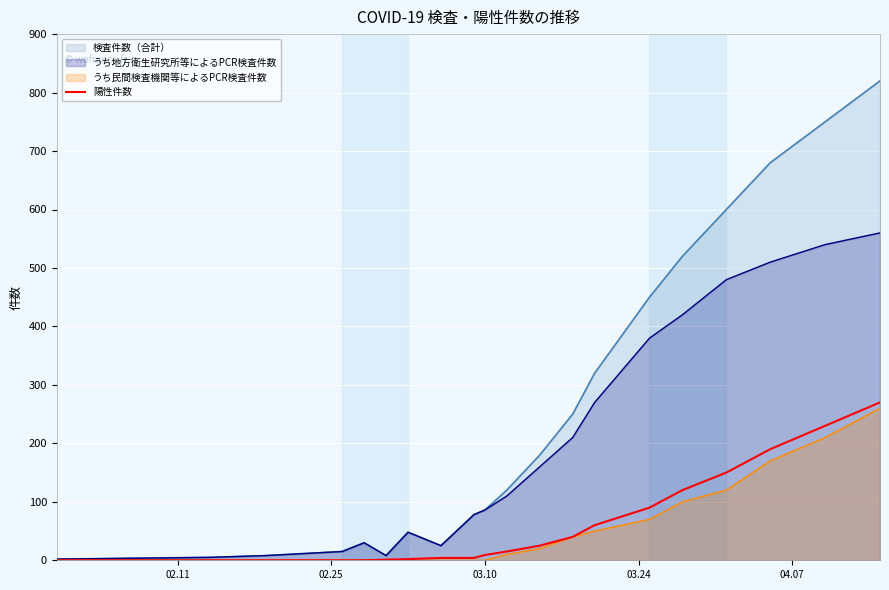

Which series has the largest range (max minus min)?

検査件数（合計）